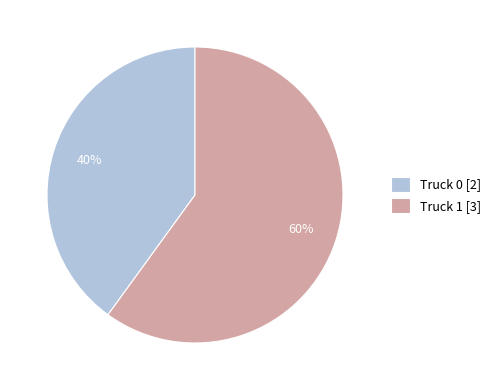

Is Truck 1 the majority of the pie?

Yes